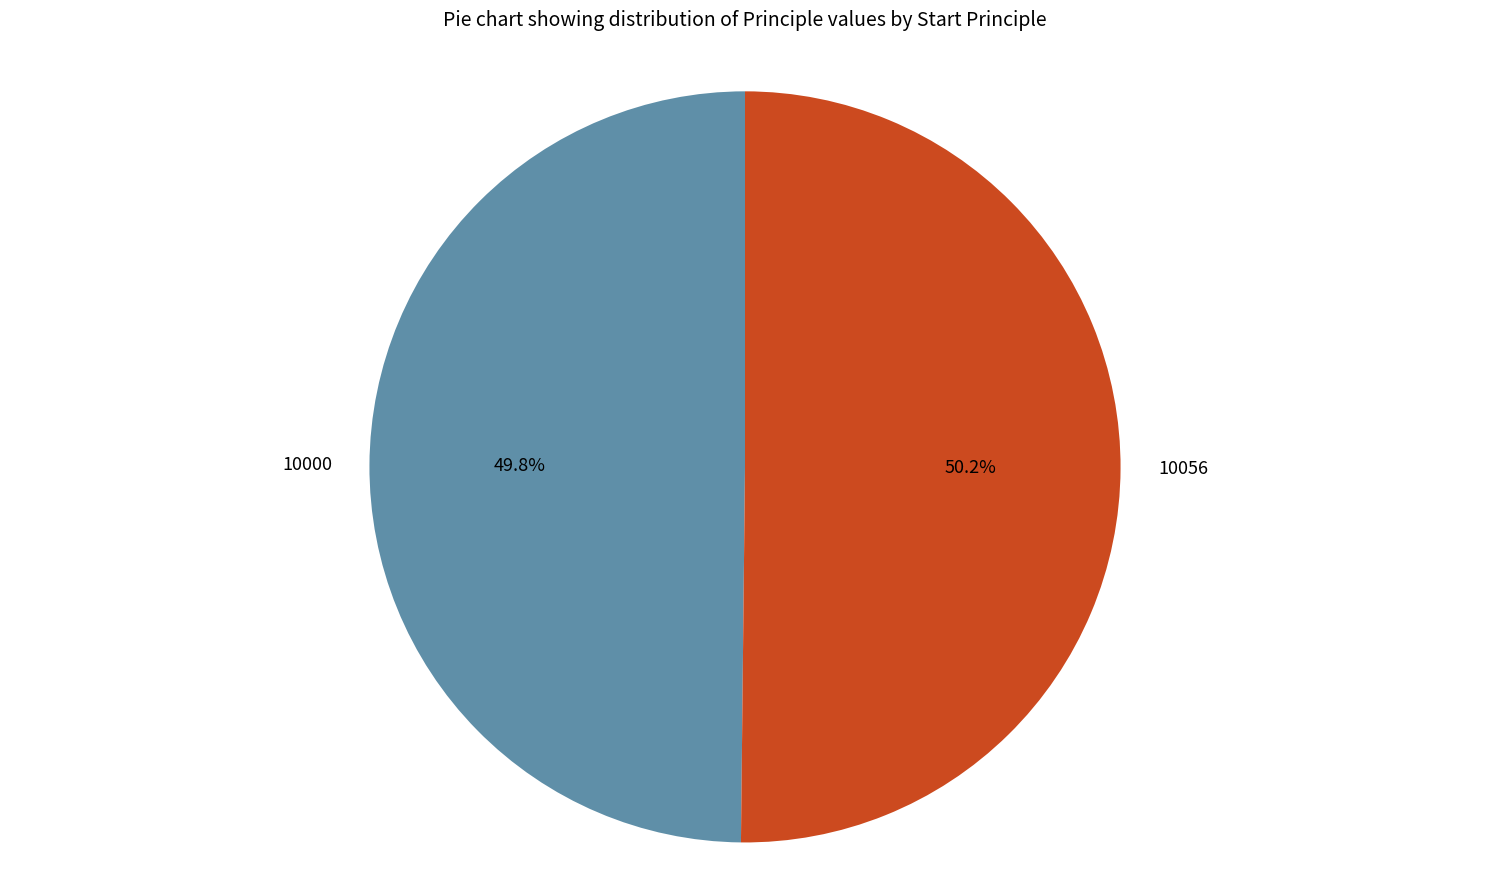

To the nearest percent, what percentage of the pie is 10000?

50%